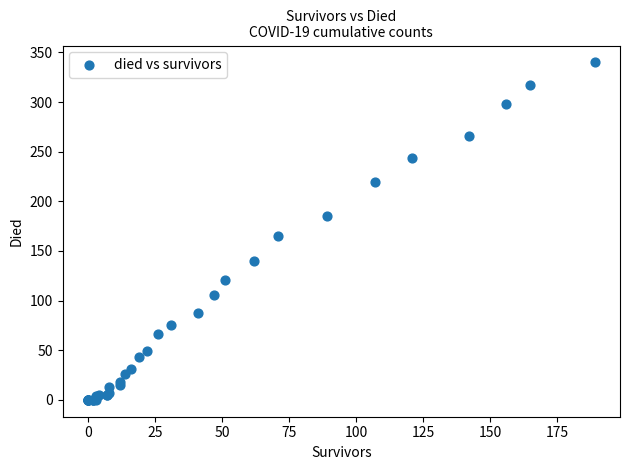

What Y value in the scatter plot is closest to 170?

165